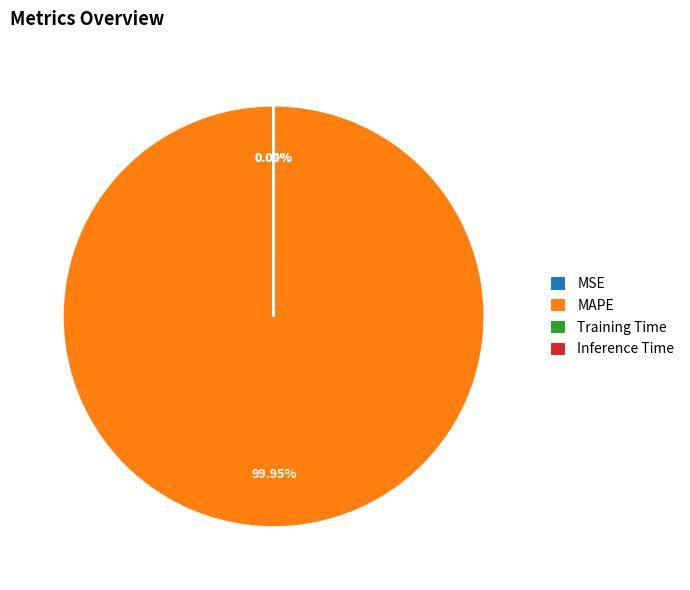

To the nearest percent, what is the average slice percentage?

25%